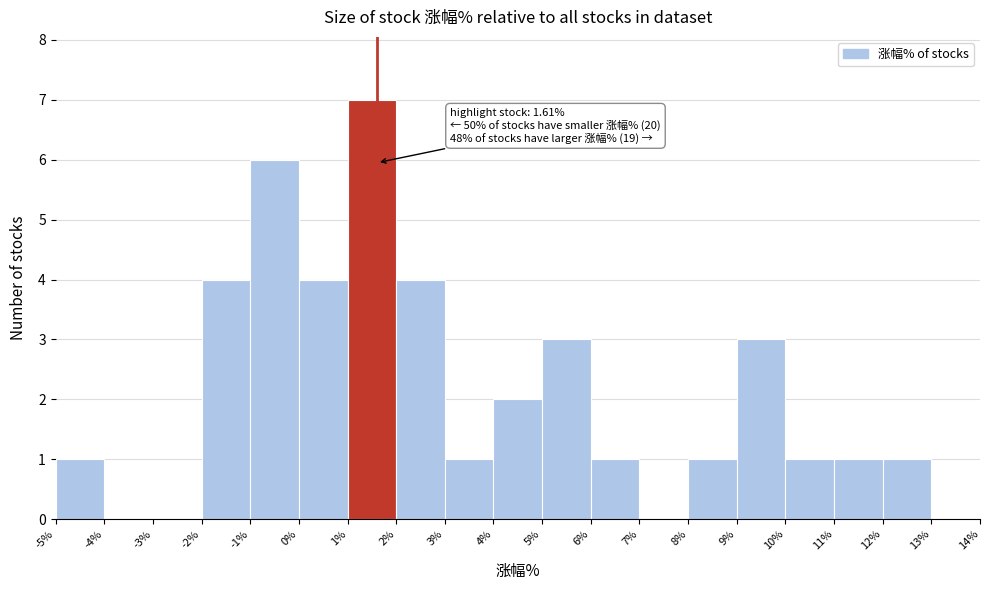

Which range on the x-axis has the tallest bar?

1% to 2%